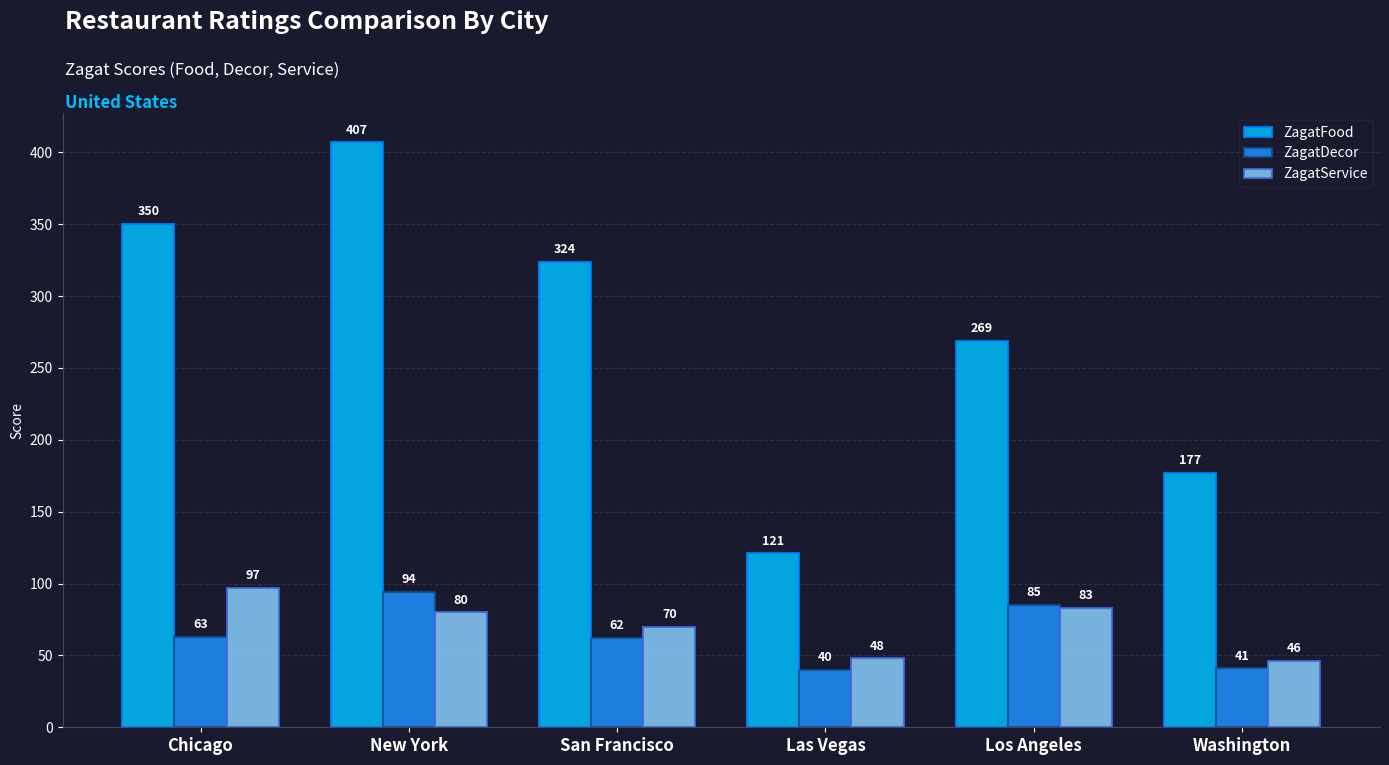

Reading left to right, list all the values displayed in this chart.

ZagatFood: 350	407	324	121	269	177
ZagatDecor: 63	94	62	40	85	41
ZagatService: 97	80	70	48	83	46